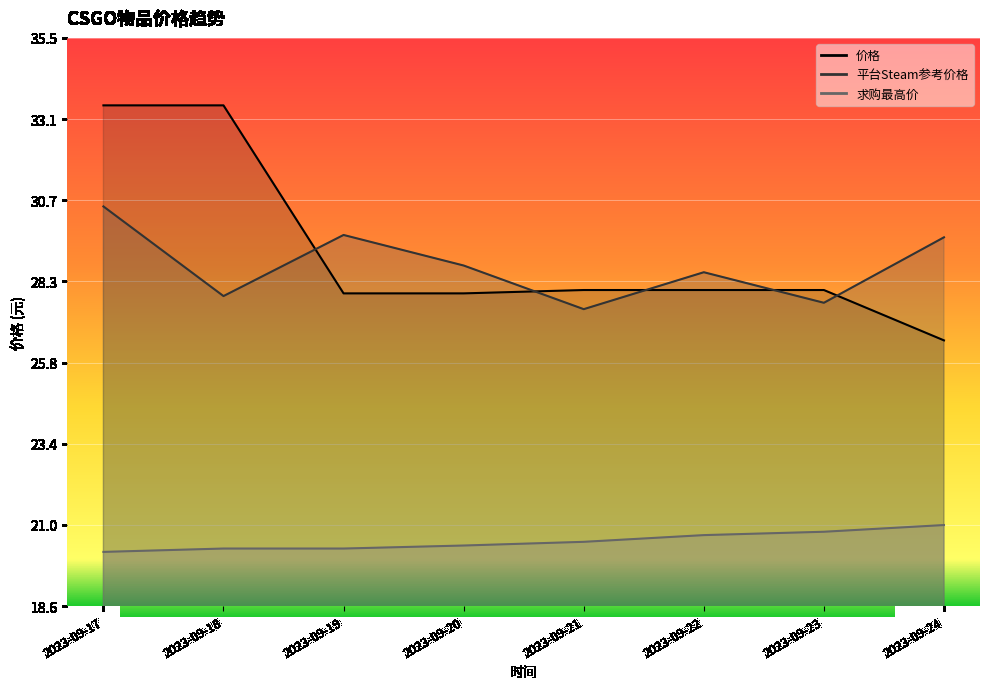

At which category does the chart reach its minimum across all series?

2023-09-17